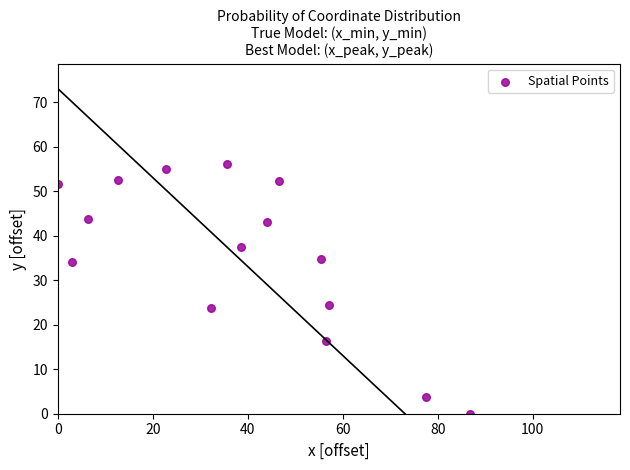

What is the range of Y values (max minus min)?

56.2